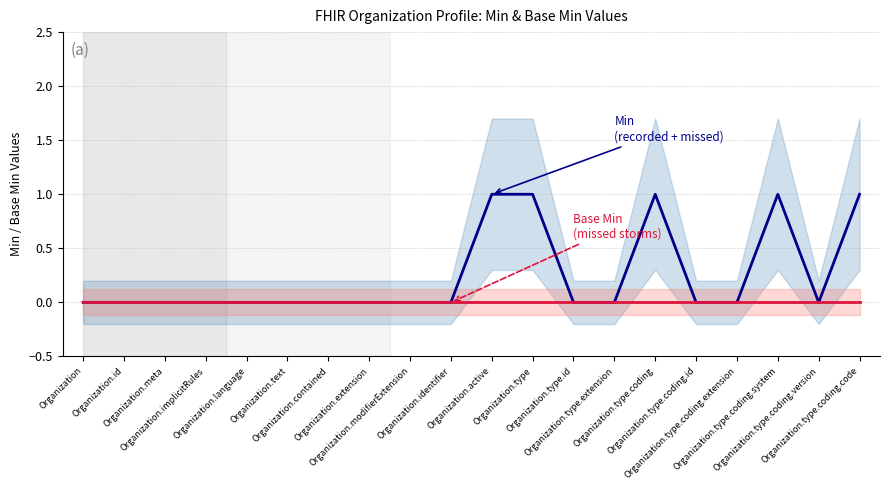

At Organization.type.coding.id, list the series in order from largest to smallest.

Min (total storms), Base Min (missed storms)